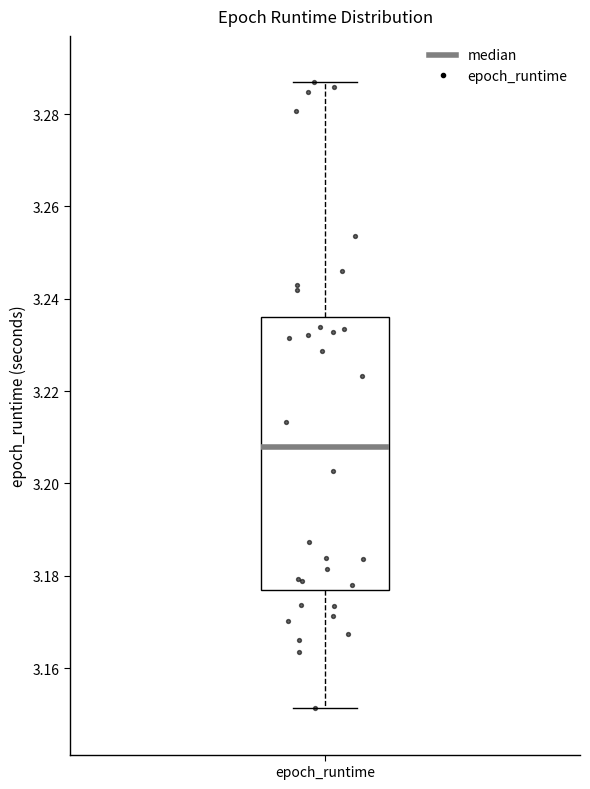

Read this box plot against the y-axis: the position of the median line, the range covered by the box, and the ends of both whiskers. The values are not printed on the chart, so give them approximately, as read against the axis.

median 3.208, box 3.176 to 3.236, whiskers 3.152 to 3.286